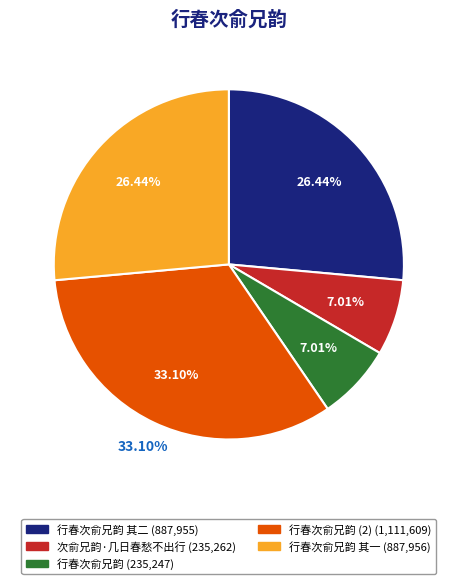

True or false: 行春次俞兄韵 其二 accounts for 26% of the total.

True